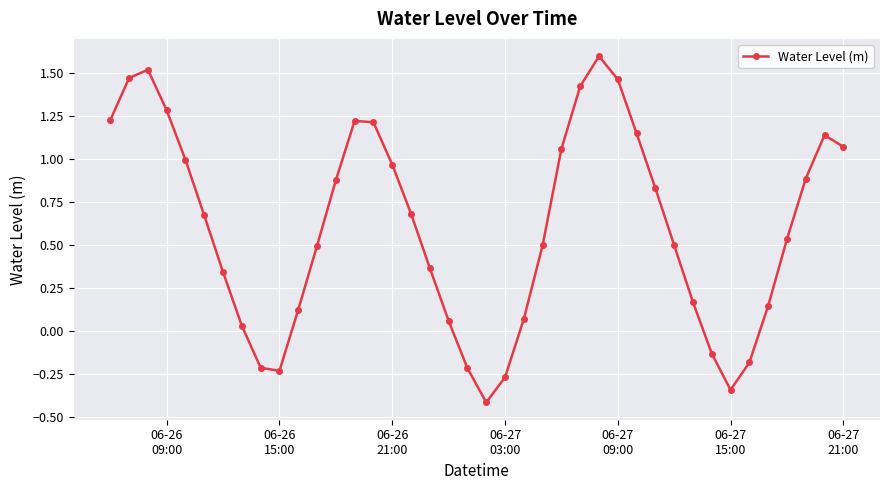

True or false: there are more than 0 points higher than both neighbors.

True